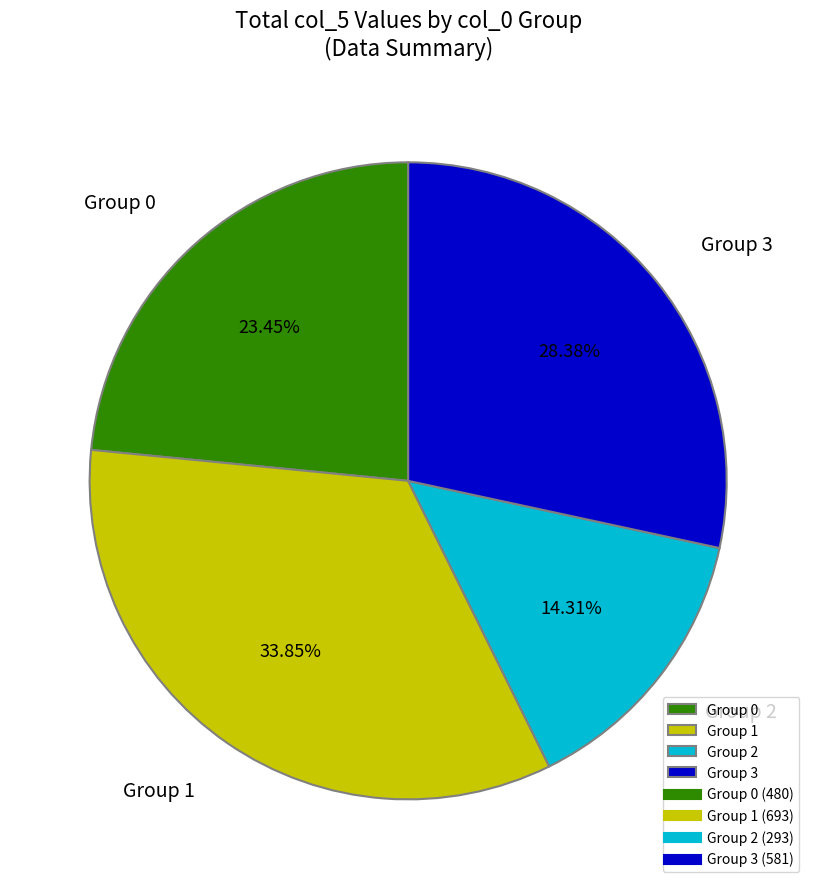

Is there any slice that represents more than half of the pie?

No